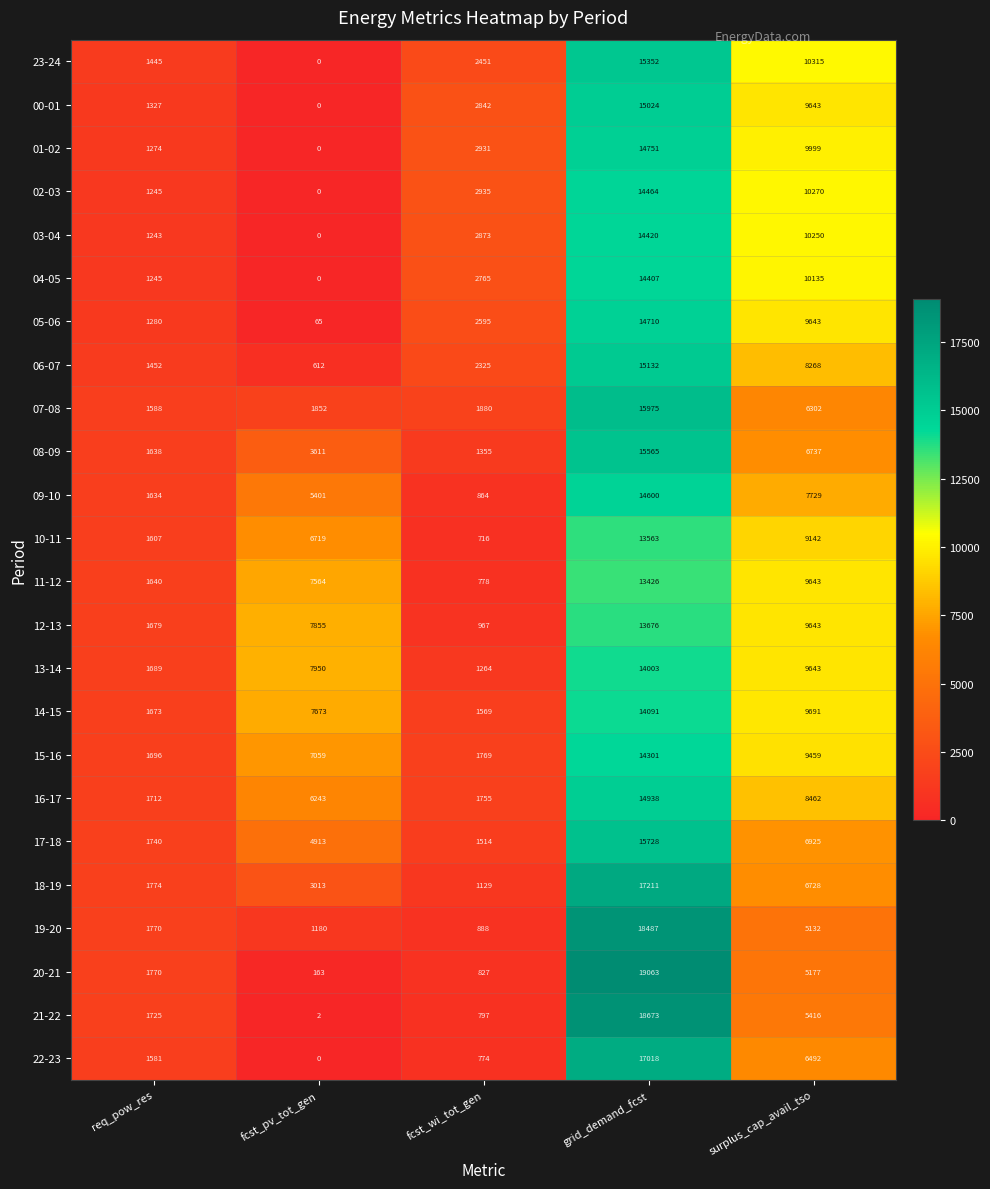

Rank the series by their maximum value, from lowest to highest.

11-12, 10-11, 12-13, 13-14, 14-15, 15-16, 04-05, 03-04, 02-03, 09-10, 05-06, 01-02, 16-17, 00-01, 06-07, 23-24, 08-09, 17-18, 07-08, 22-23, 18-19, 19-20, 21-22, 20-21